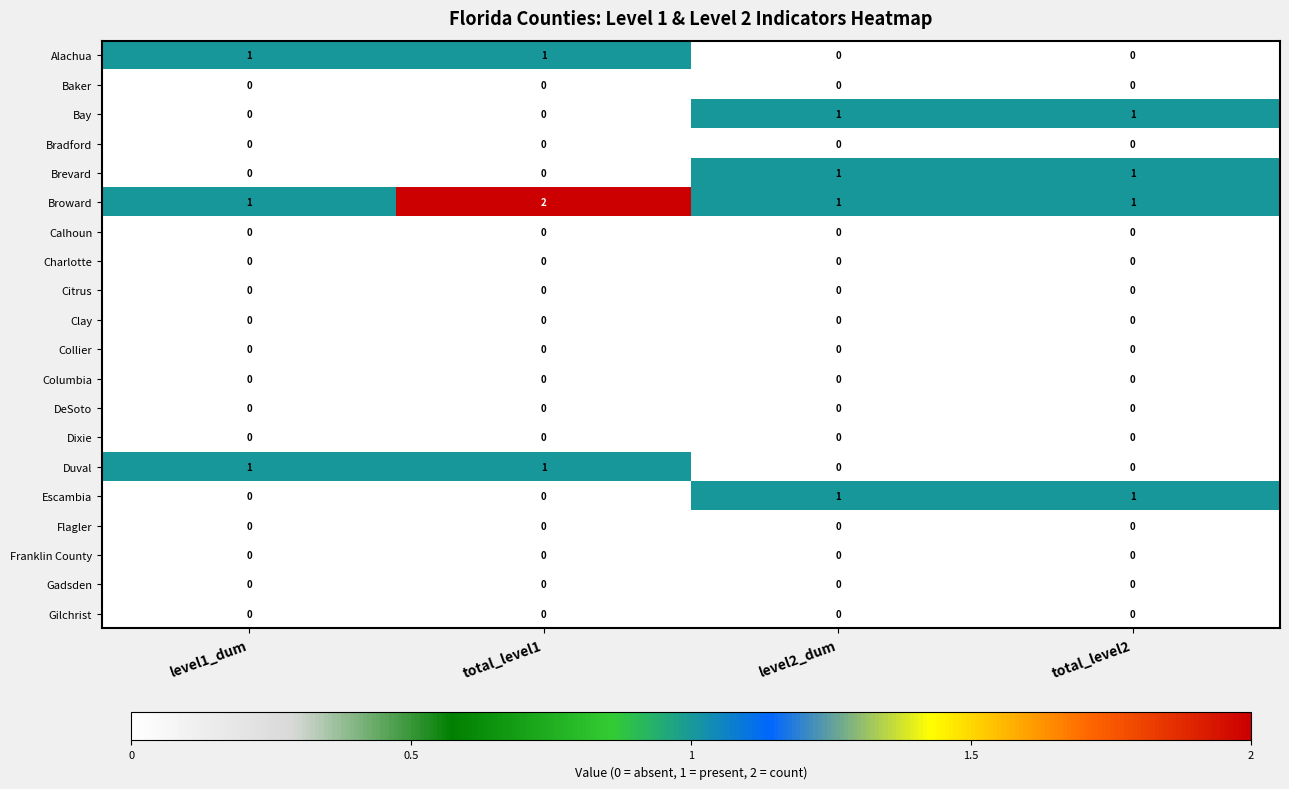

Which label corresponds to the largest value in the chart?

total_level1